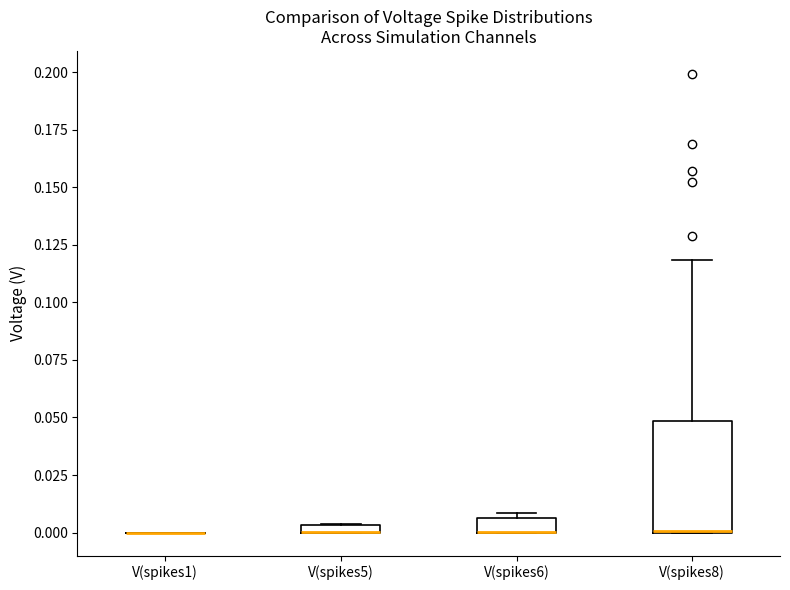

Comparing the boxes themselves (not the whiskers), which one is the tallest?

V(spikes8)